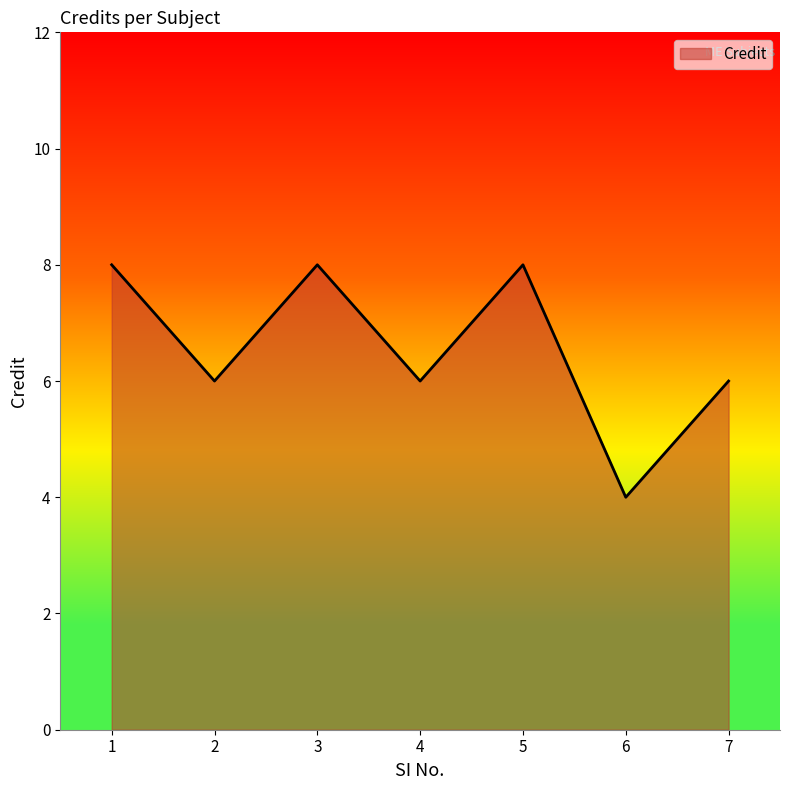

What is the difference between the maximum and minimum values?

4